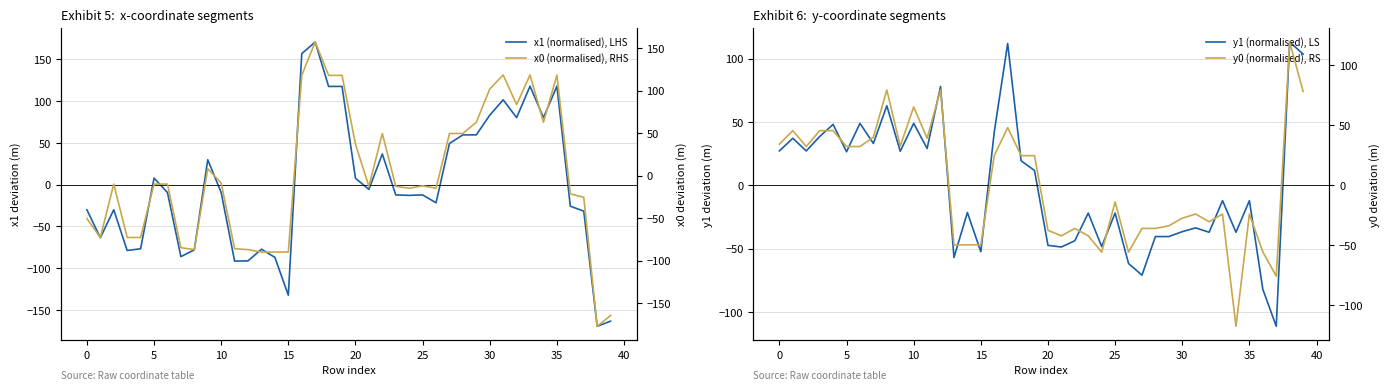

What is the minimum value for x1 (normalised), LHS?

-169.5